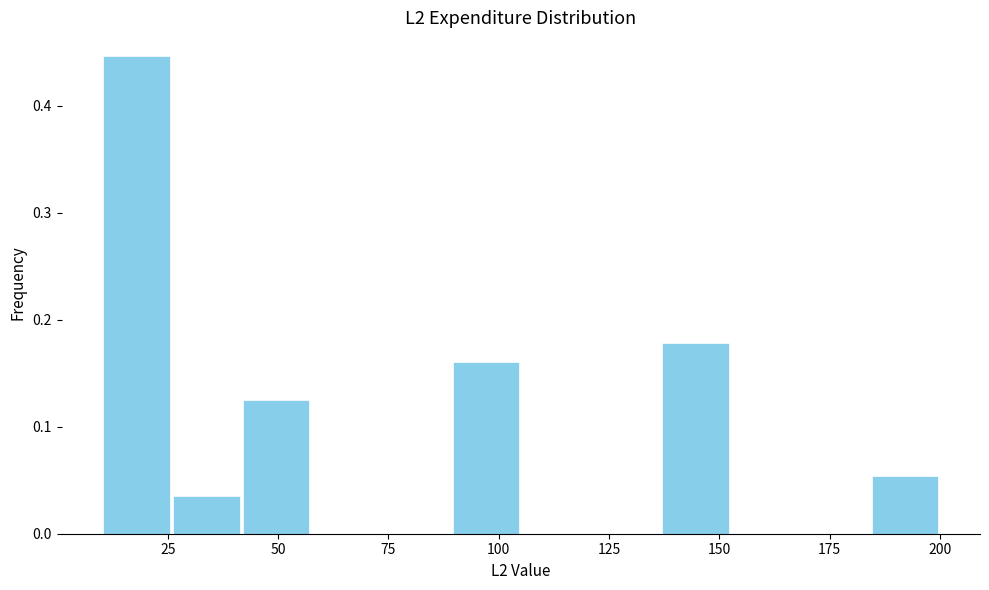

Around what value on the x-axis is the tallest bar? Give the approximate position of its centre, as read against the axis.

20